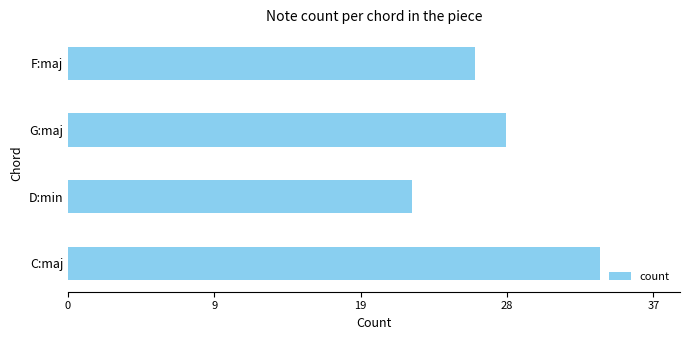

Does the chart contain stacked bars?

No